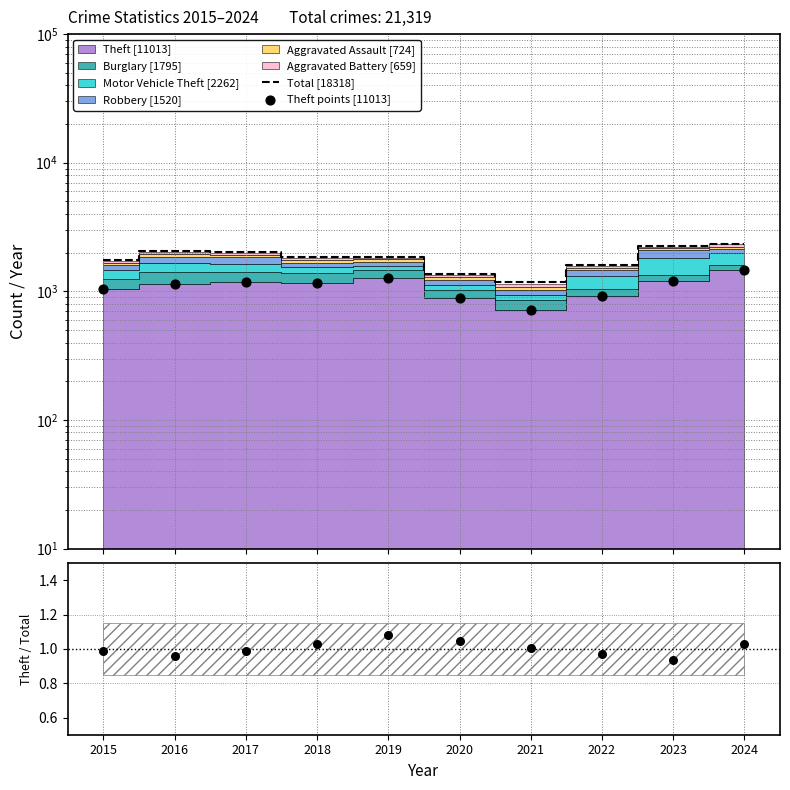

At how many categories does at least one series exceed 460?

10